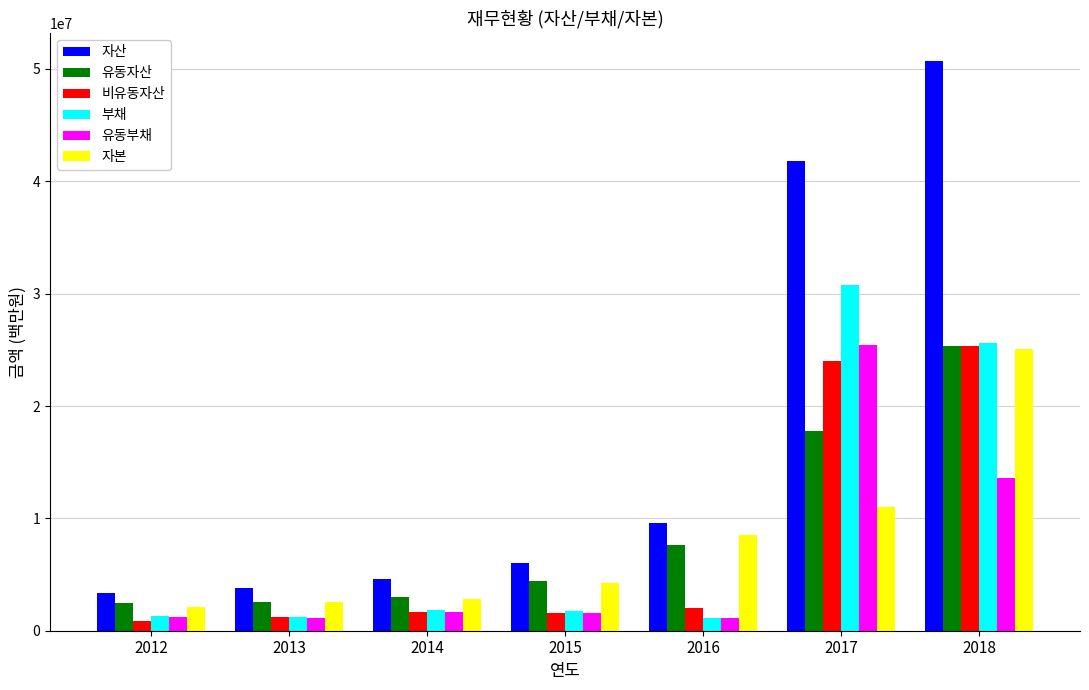

What is the difference between the second highest and second lowest values in the 부채 series?

24390091